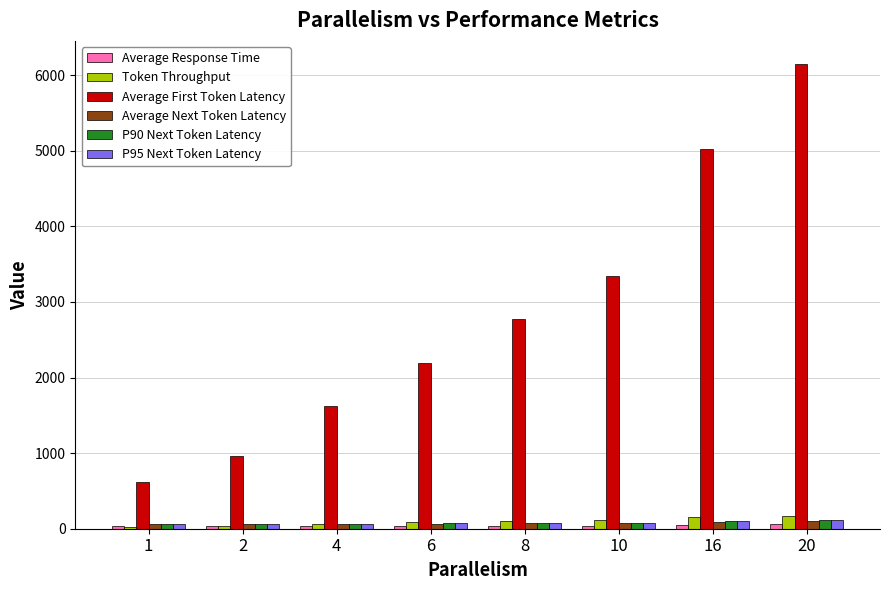

What is the sum of the Token Throughput values at 20 and 4?

230.6